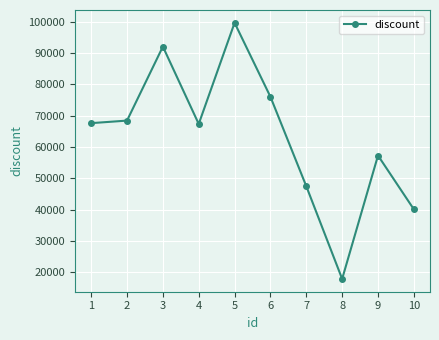

Where is the first local maximum?

3